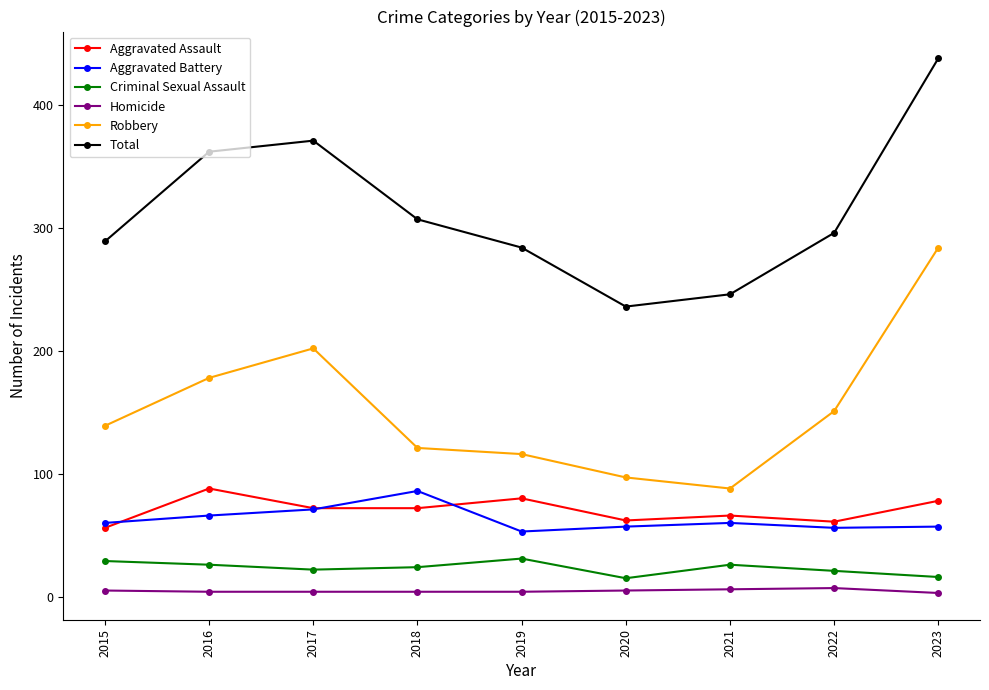

At which label does Aggravated Assault first exceed 72?

2016